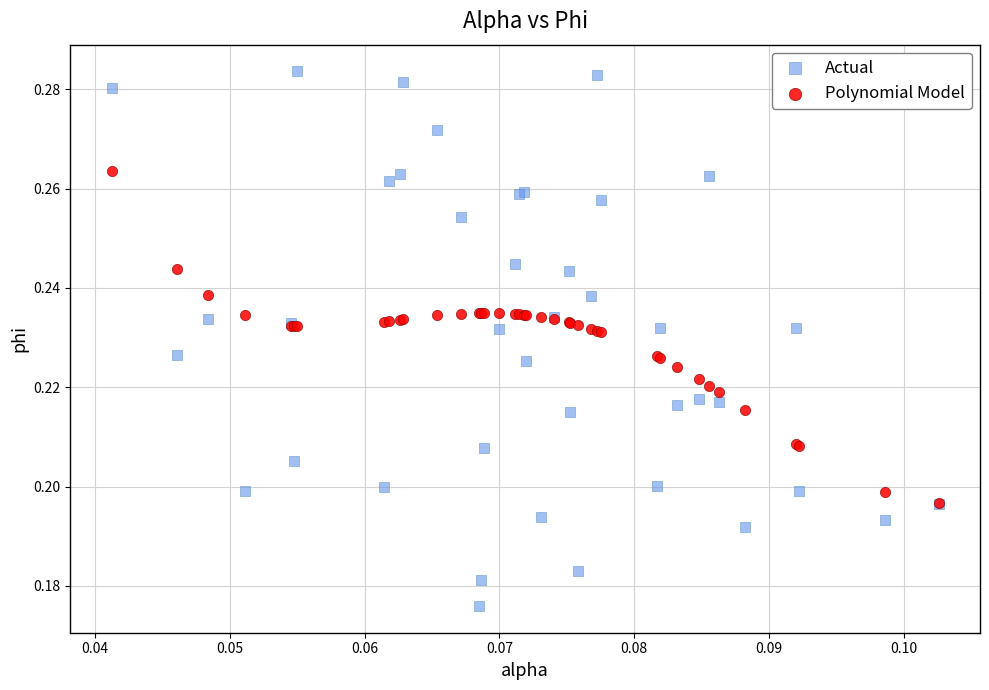

Which series reaches the minimum Y coordinate?

Actual